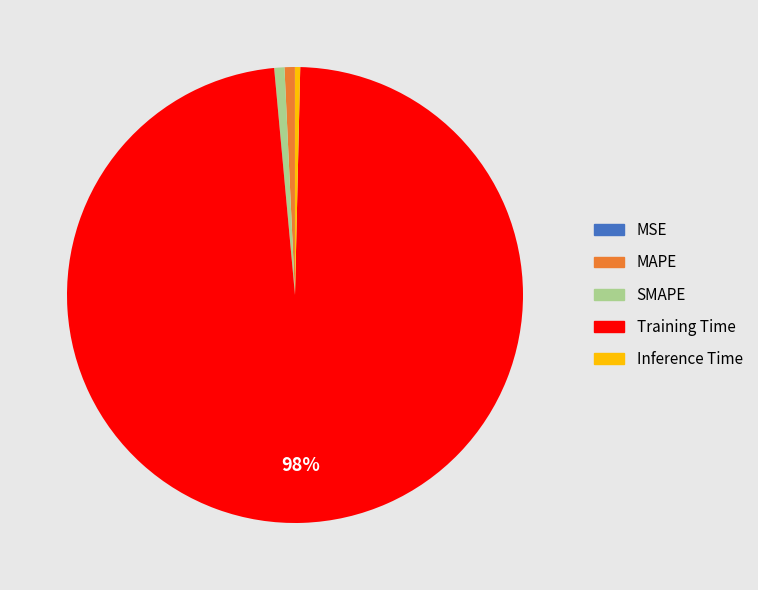

Which slice represents more than half of the pie?

Training Time